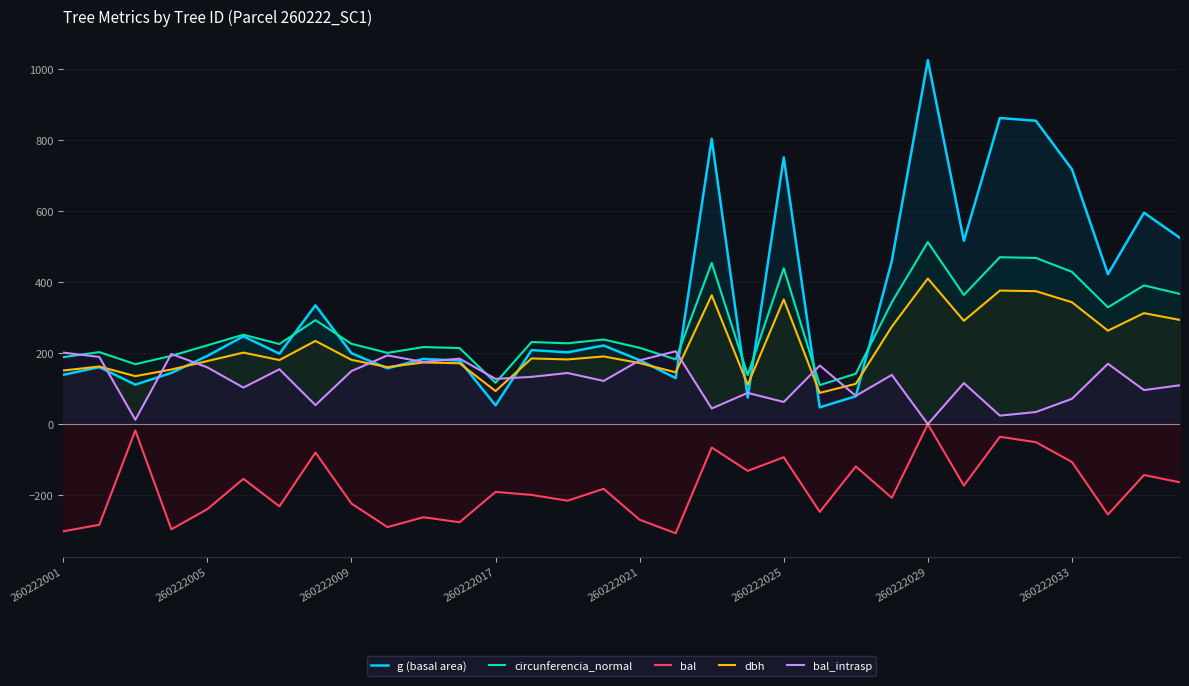

How many values in bal_intrasp are above zero?

31